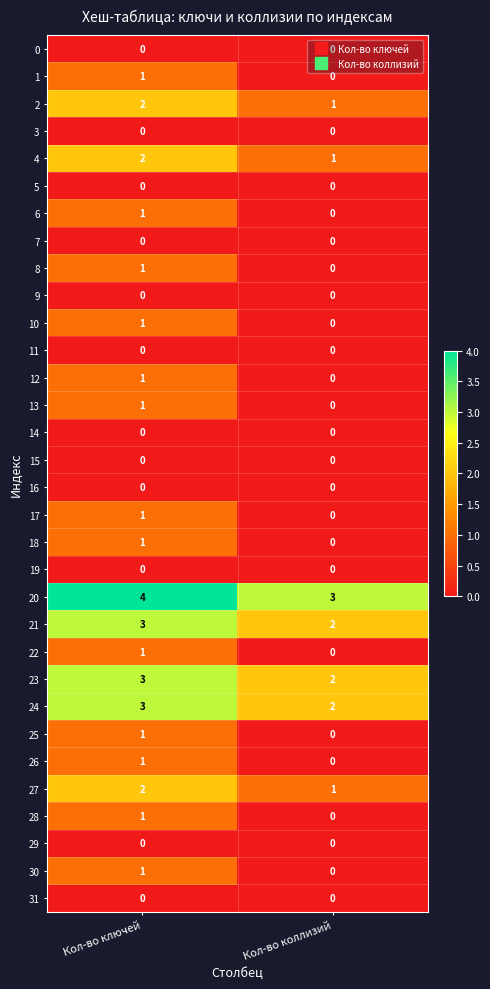

Where is 24 nearest to the value 2?

Кол-во коллизий